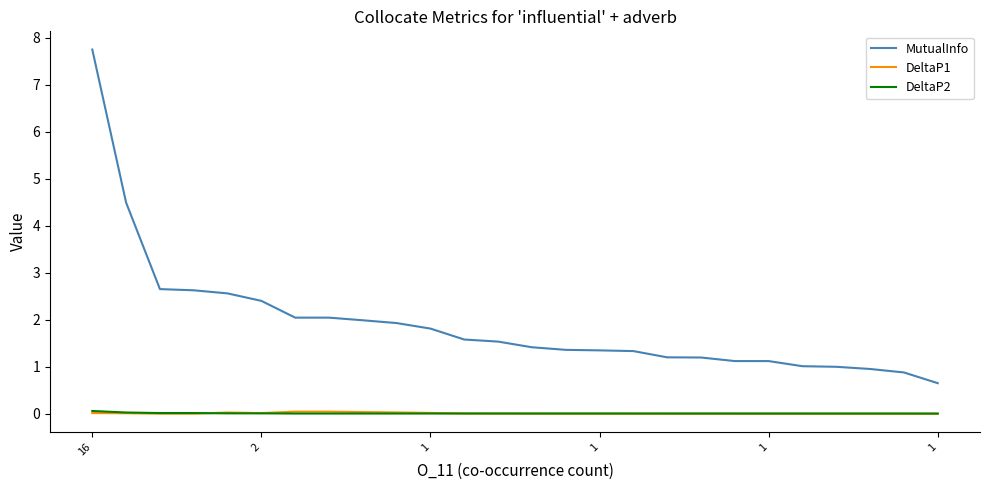

Which series ends up on top after the final intersection of DeltaP1 and DeltaP2?

DeltaP2